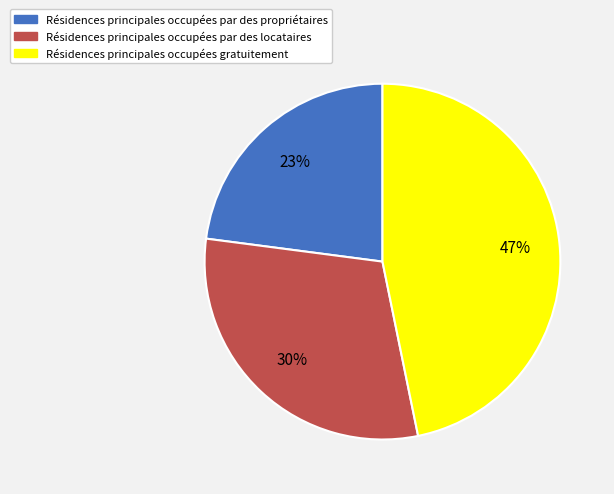

Does any single category account for the majority?

No